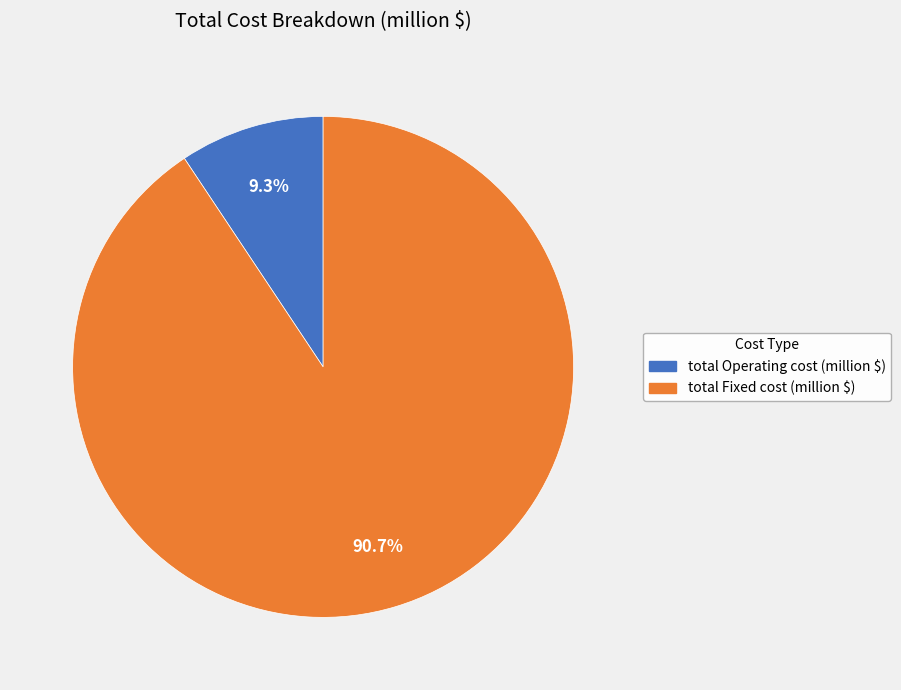

Does any single category account for the majority?

Yes